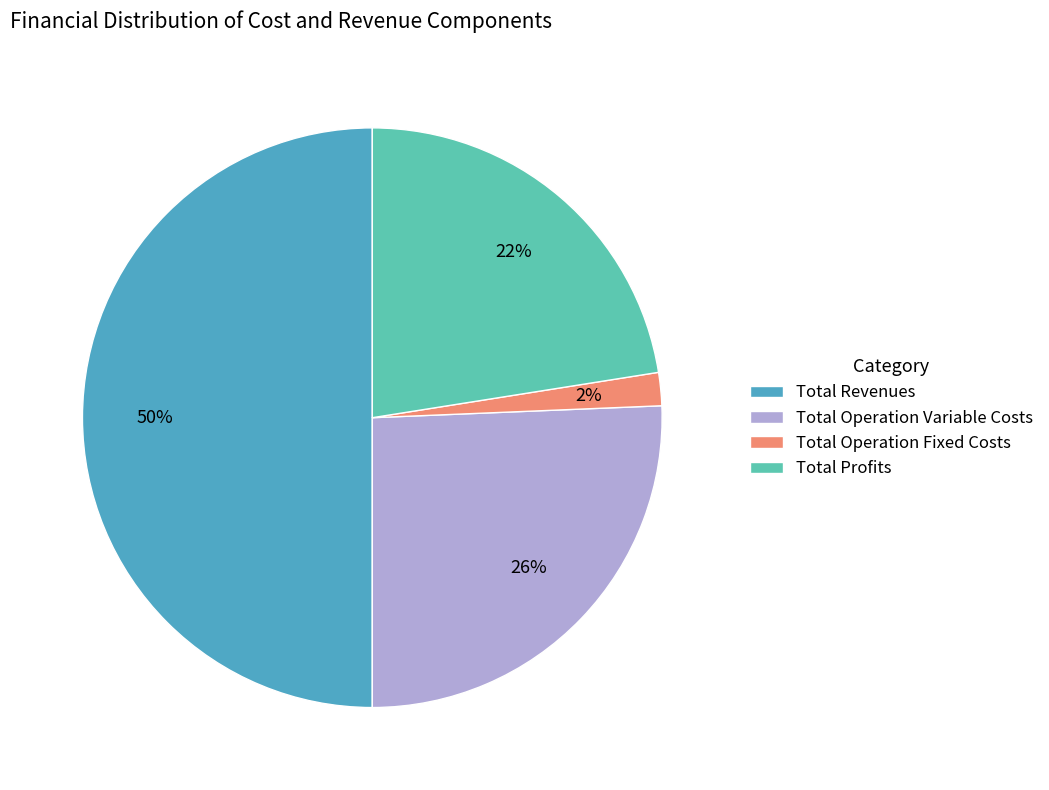

The Total Operation Variable Costs slice represents 31% of the pie. True or false?

False